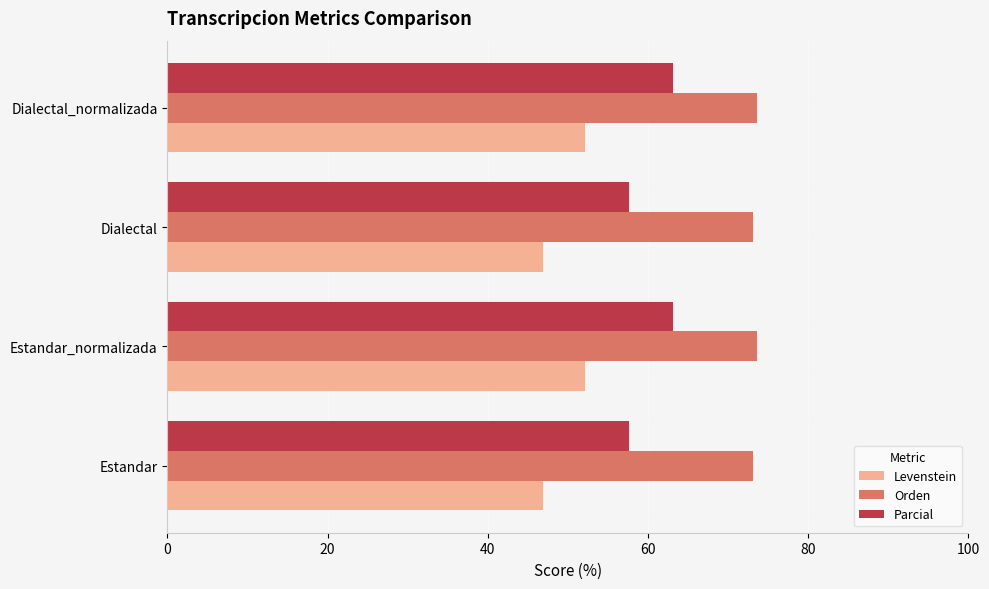

Read the Parcial value at Dialectal.

57.6